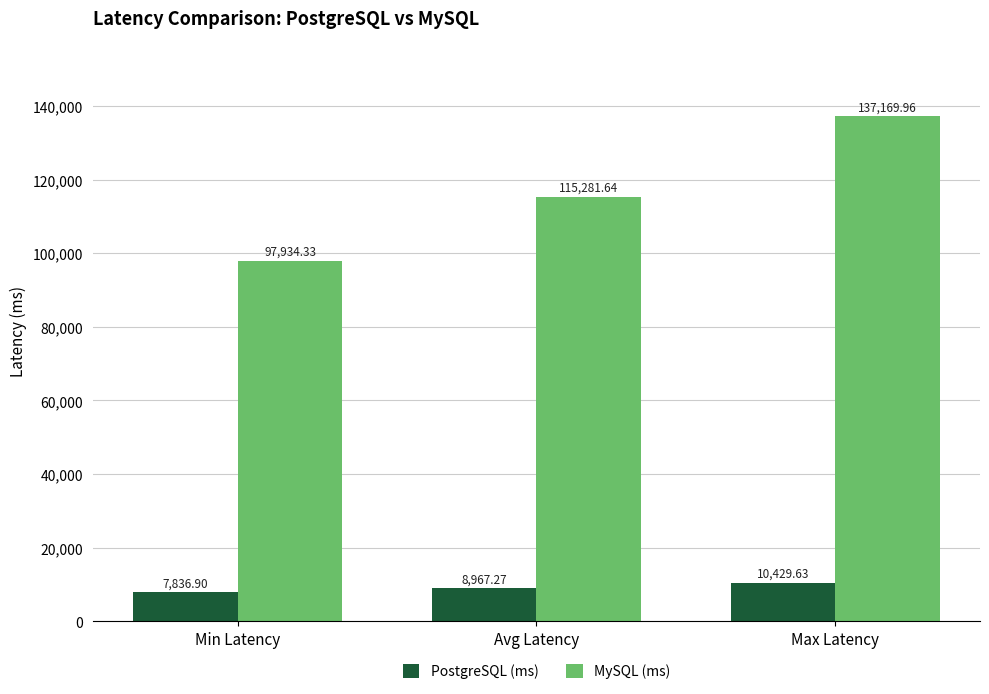

Which category has the lowest value across all series?

Min Latency